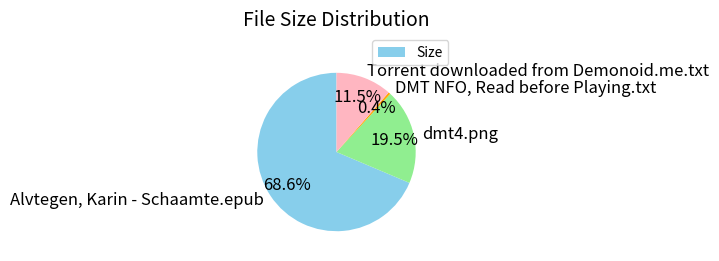

What is the majority slice?

Alvtegen, Karin - Schaamte.epub